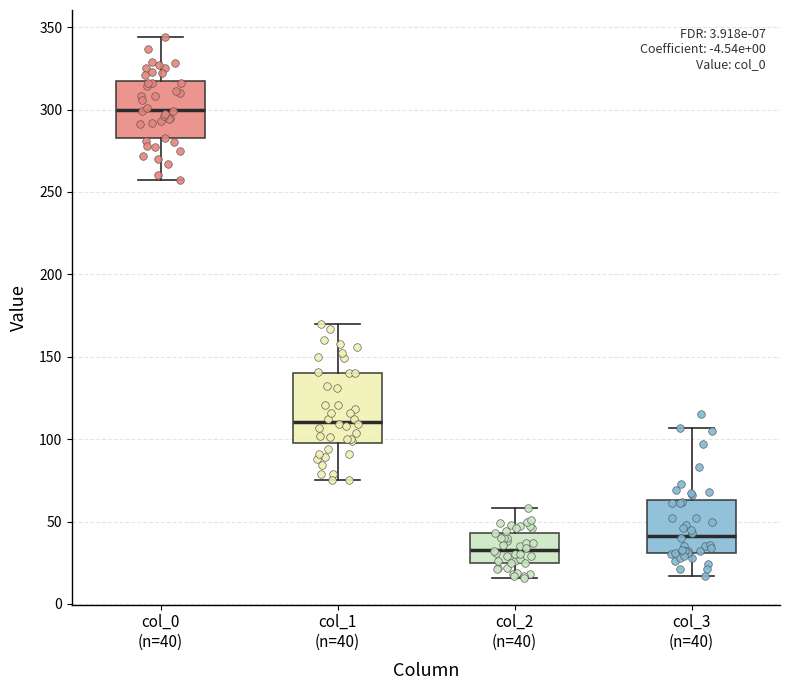

Which box is the tallest, from its lower edge to its upper edge?

col_1 (n=40)